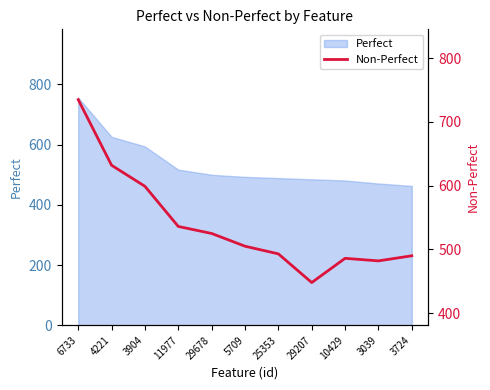

Reading left to right, what are all the values shown in this chart?

6733=735	4221=632	3904=599	11977=536	29678=525	5709=505	25353=493	29207=448	10429=486	3039=482	3724=490